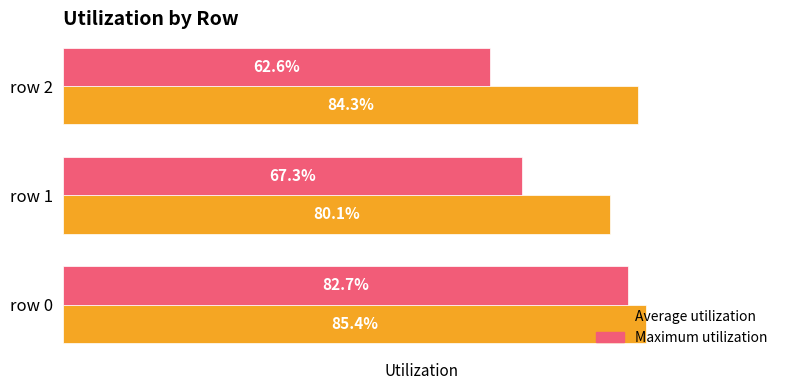

What is the maximum value for Average utilization?

0.9